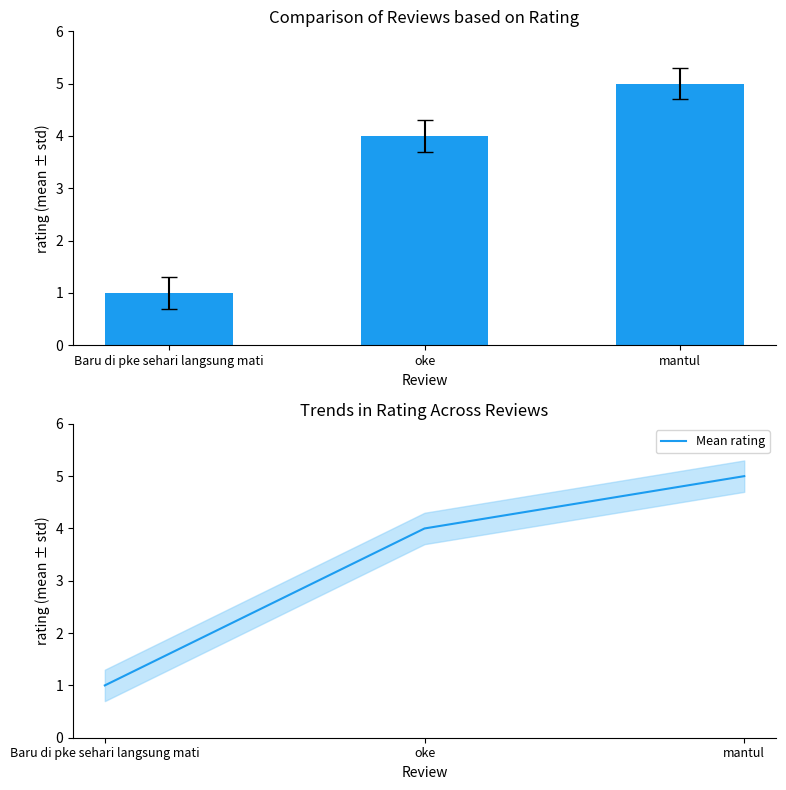

Does the chart contain stacked bars?

No